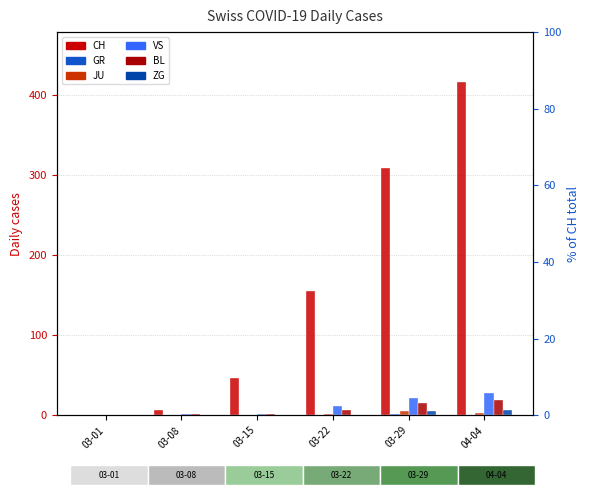

At how many categories does at least one series exceed 53?

3